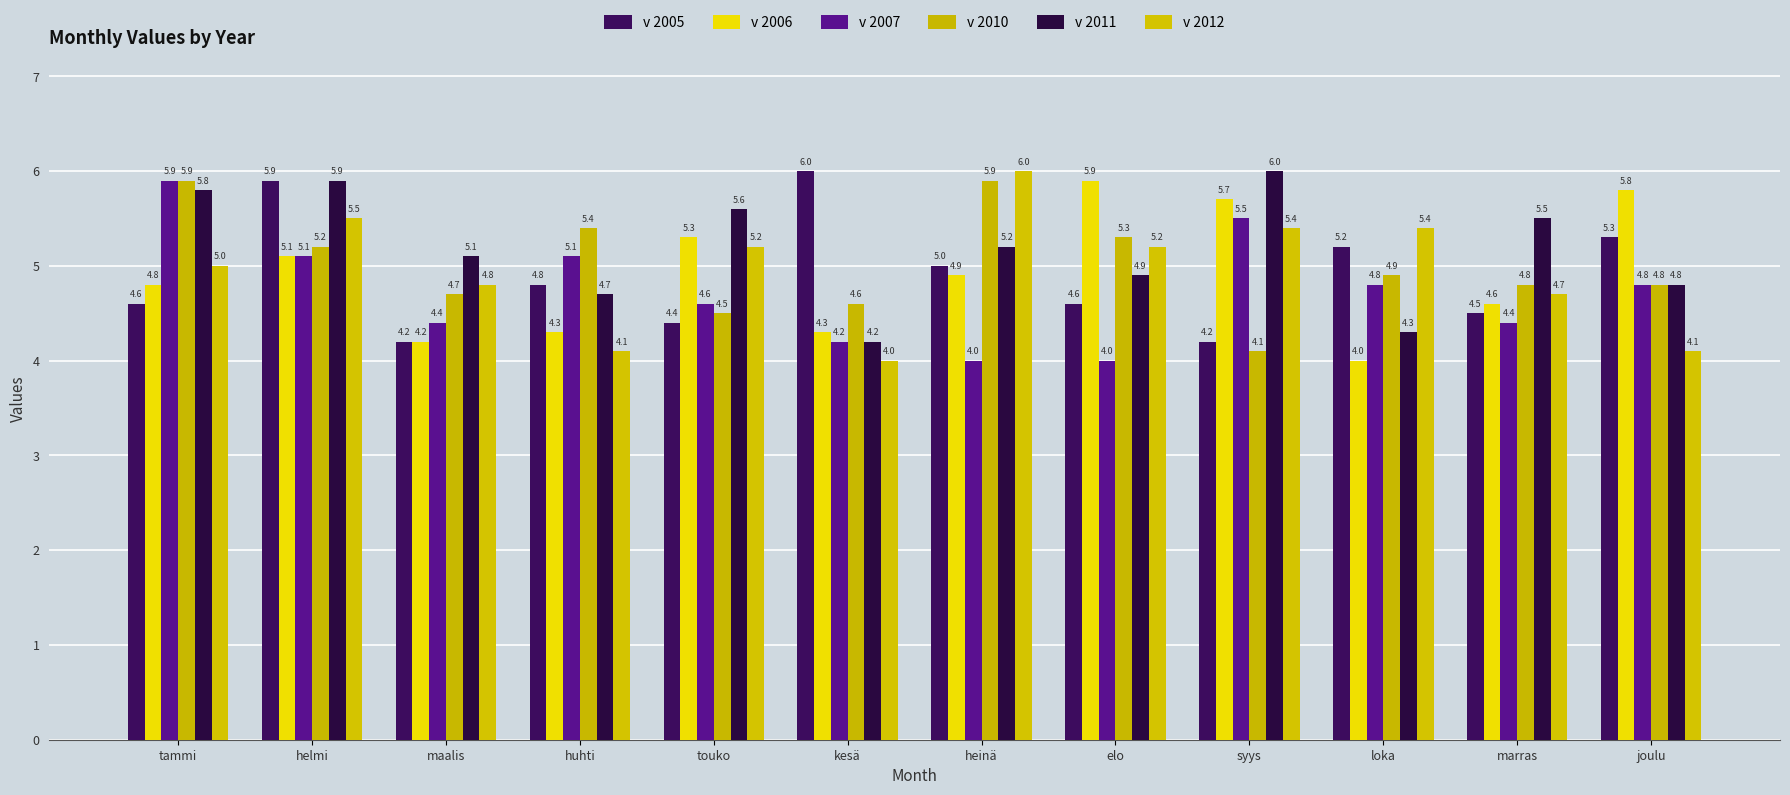

How many series are shown in this chart?

6